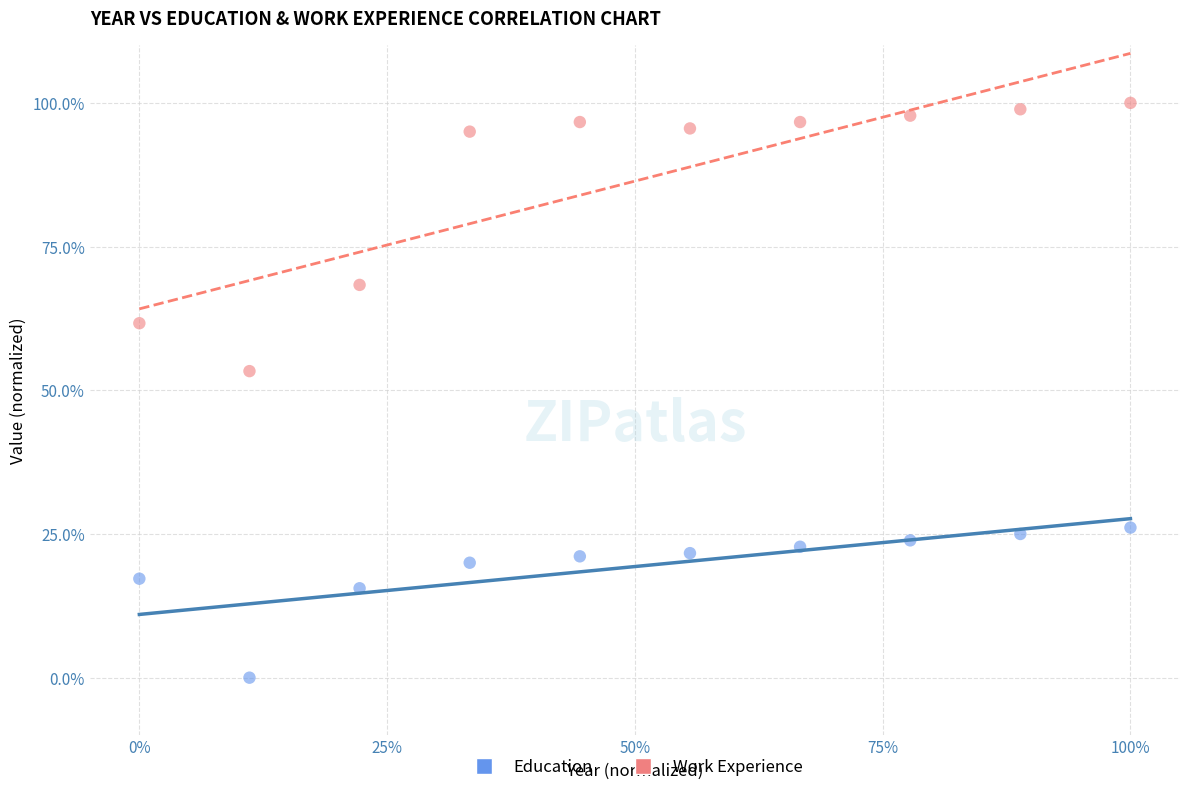

Which series has the largest Y range (max minus min)?

Work Experience